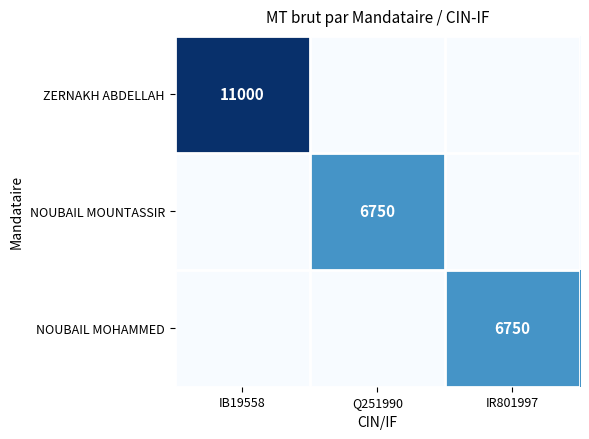

Is it true that NOUBAIL MOHAMMED equals 10272 at IR801997?

False